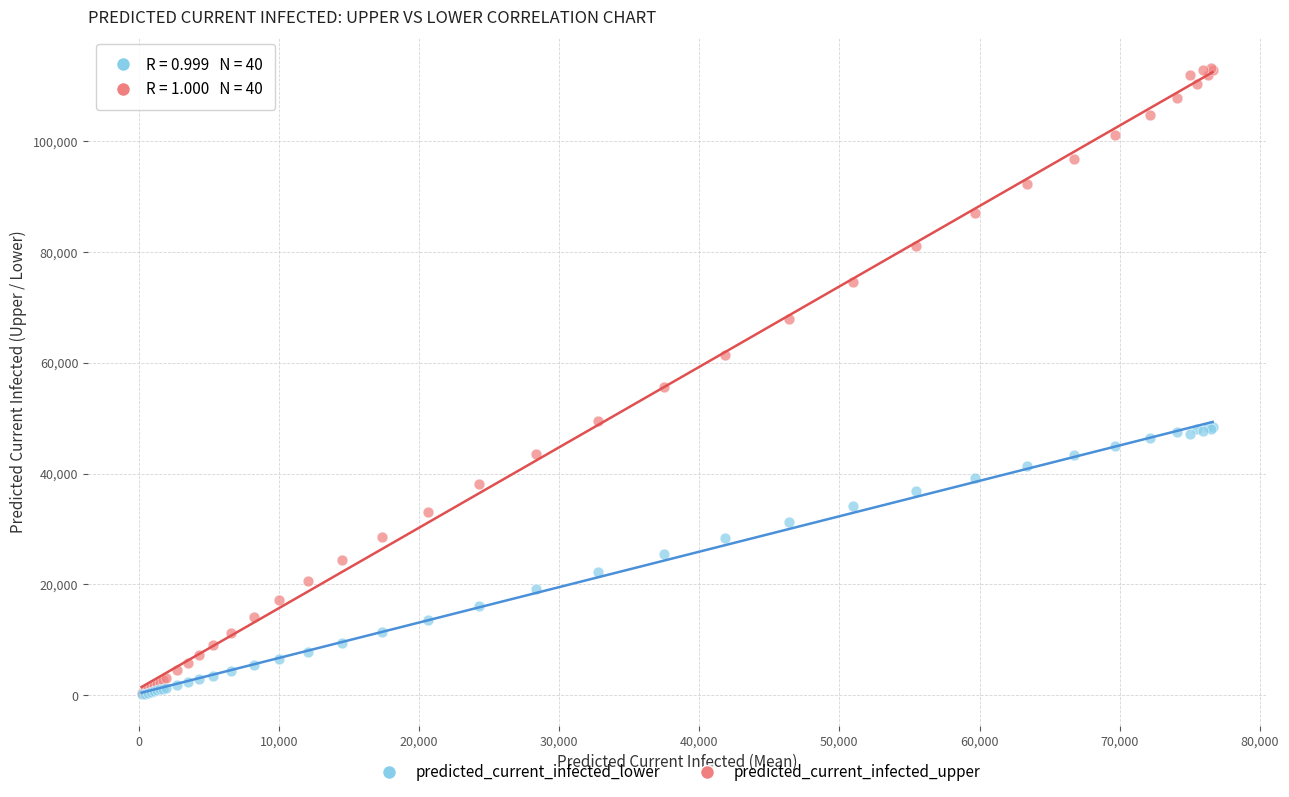

What are all the series names shown in the legend?

predicted_current_infected_lower, predicted_current_infected_upper